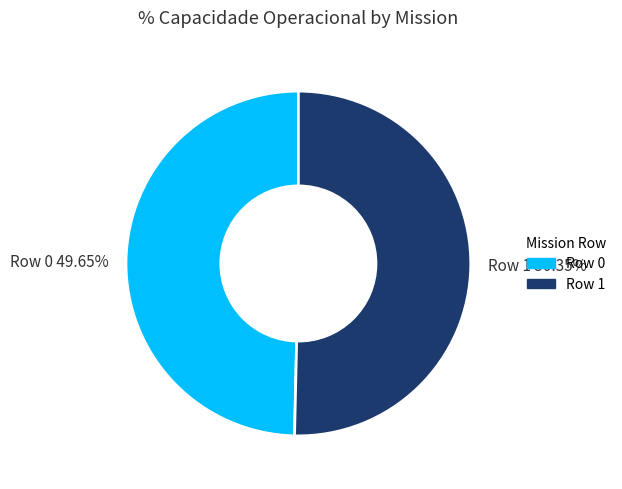

To the nearest percent, what is the combined percentage of Row 0 and Row 1?

100%